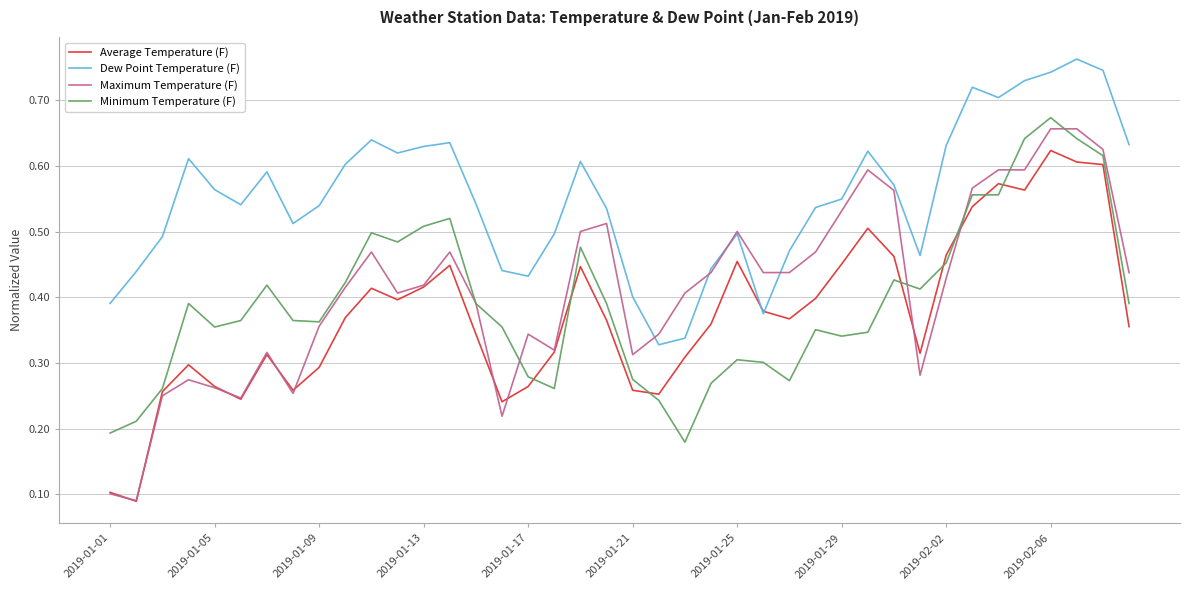

Which series has the largest range (max minus min)?

Maximum Temperature (F)